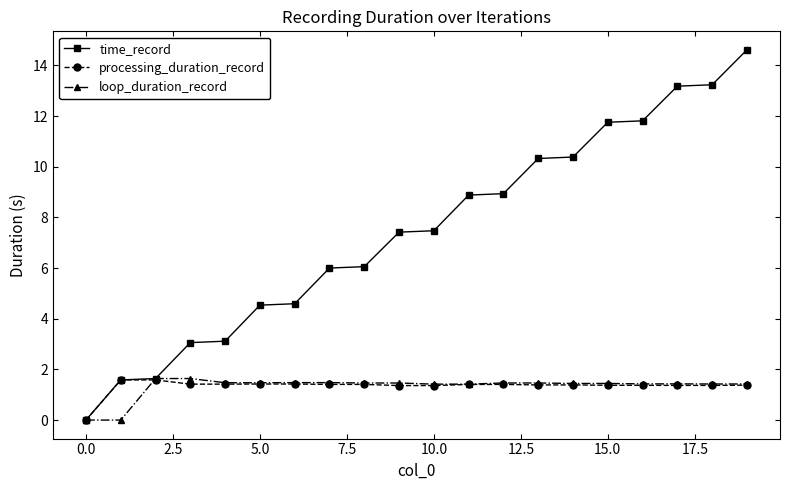

Which series has the largest range (max minus min)?

time_record